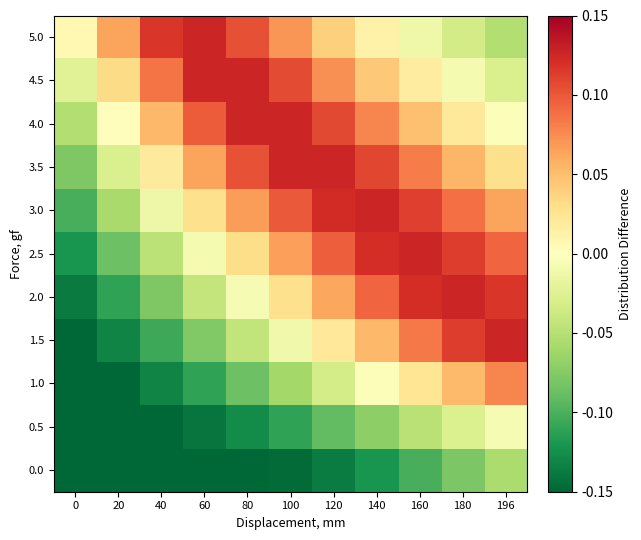

At which category is the sum across all series the highest?

160